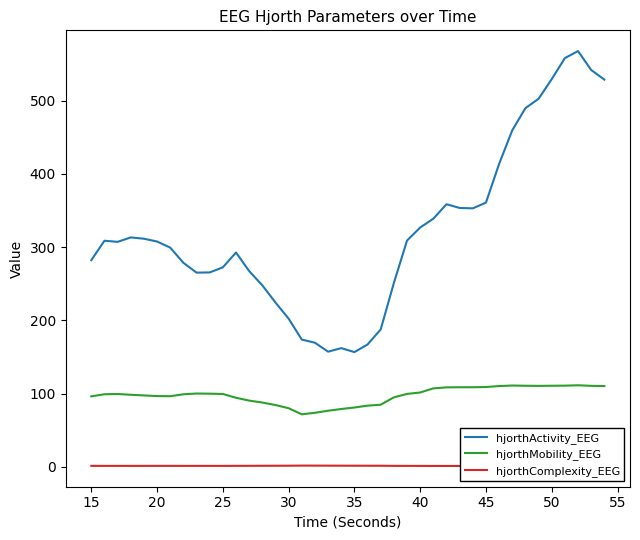

True or false: hjorthActivity_EEG and hjorthMobility_EEG intersect in this chart.

False